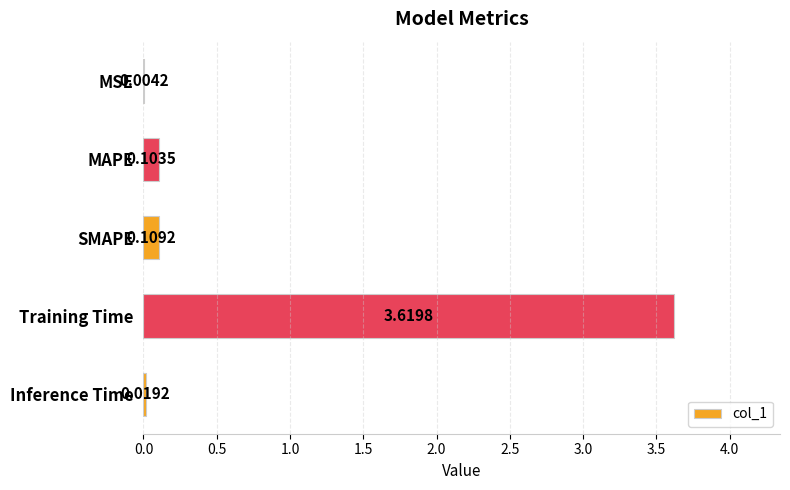

Where is the data nearest to the value 1?

SMAPE